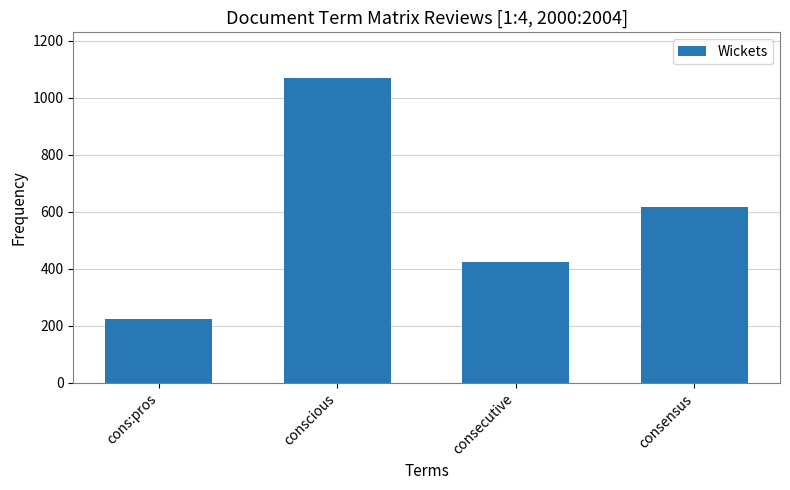

What is the label of the 2nd bar from the right?

consecutive